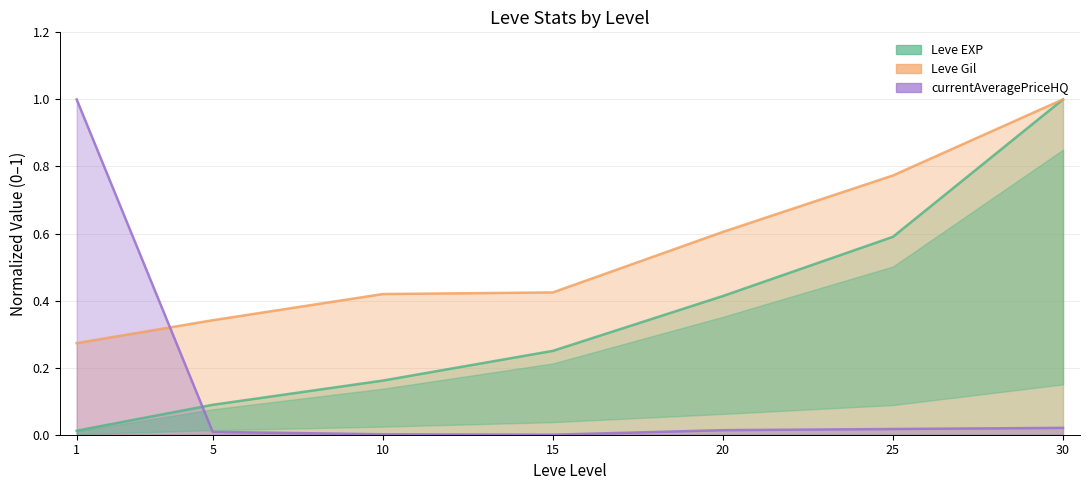

How many lines are shown in the chart?

3